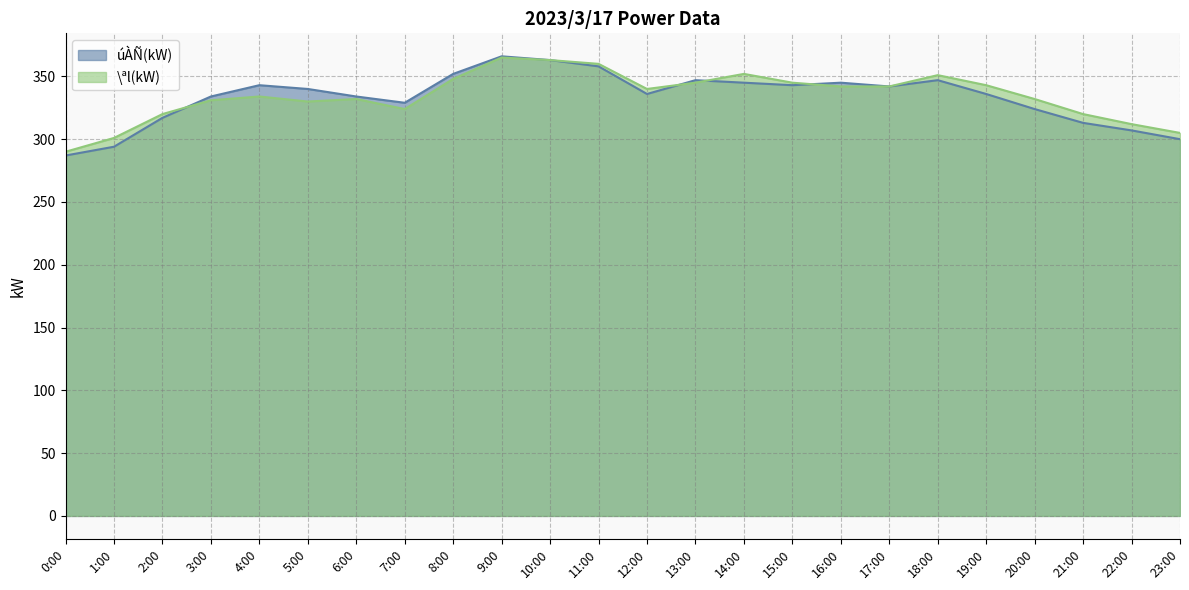

How many distinct data groups are displayed?

2